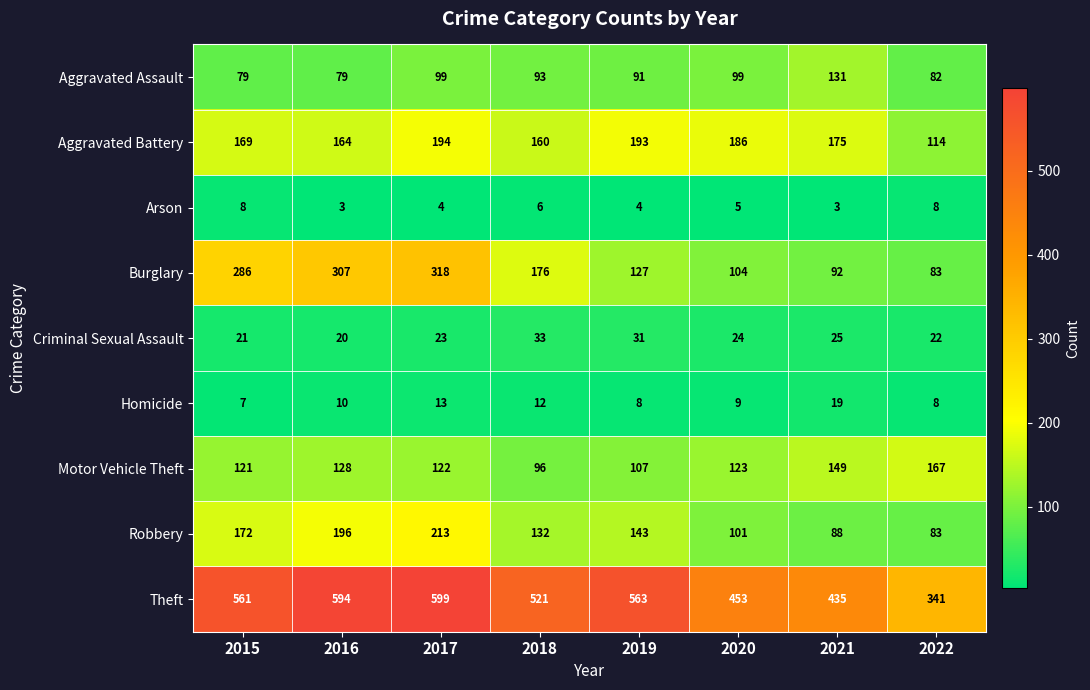

What is the difference between the maximum and minimum values in the Theft series?

258